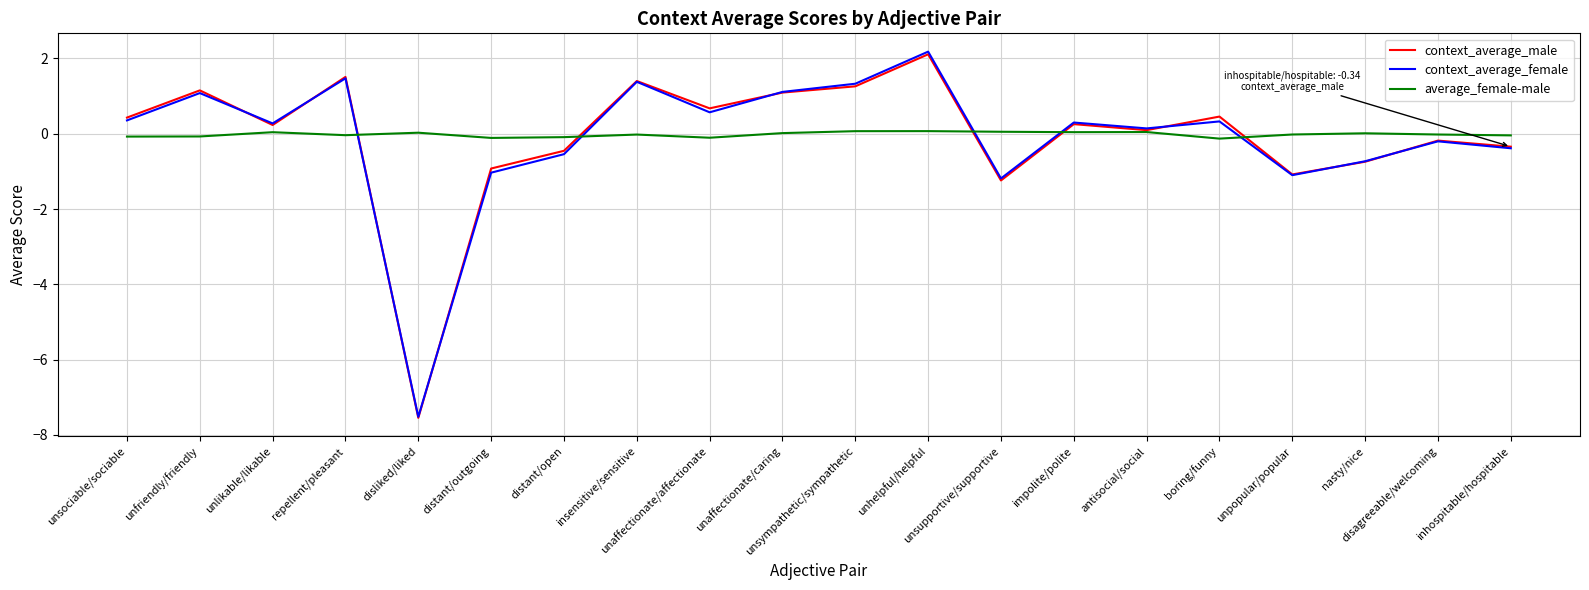

What is the difference between the highest and lowest values at antisocial/social?

0.1